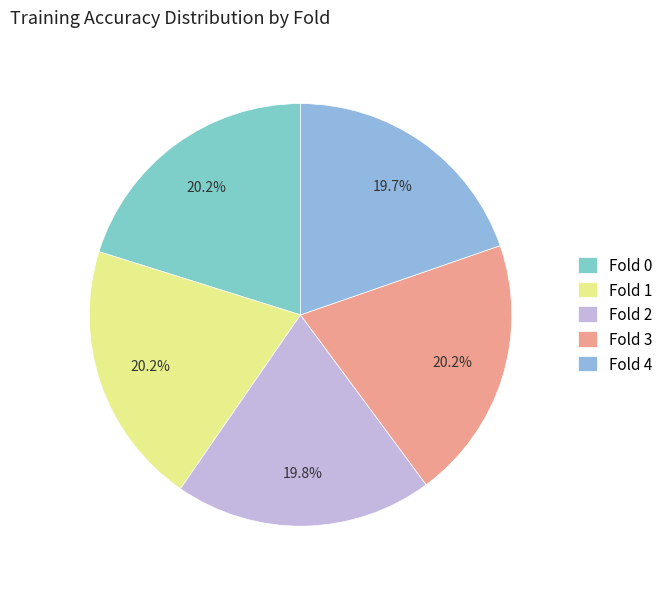

What percentage do Fold 2 and Fold 3 together represent?

39.9%